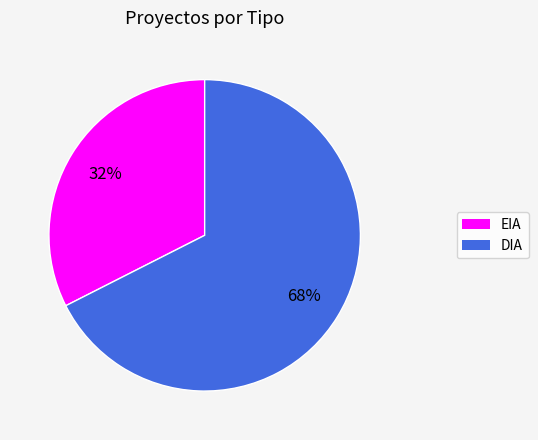

The DIA slice represents 68% of the pie. True or false?

True